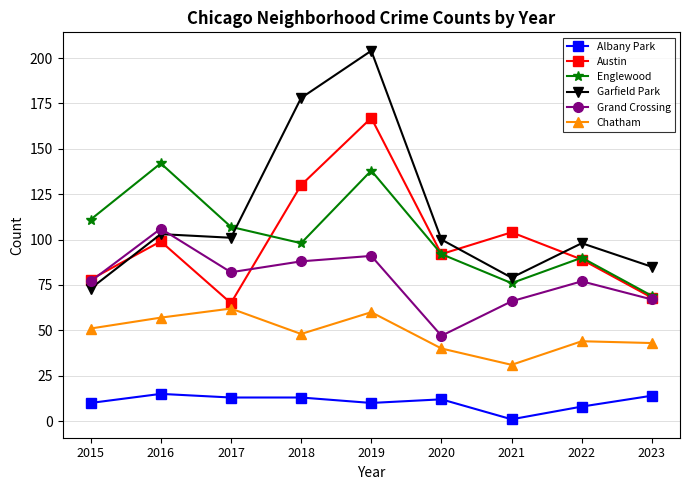

Reading left to right, transcribe all the data shown in this chart.

Albany Park: 10	15	13	13	10	12	1	8	14
Austin: 78	99	65	130	167	92	104	89	68
Englewood: 111	142	107	98	138	92	76	90	69
Garfield Park: 73	103	101	178	204	100	79	98	85
Grand Crossing: 77	106	82	88	91	47	66	77	67
Chatham: 51	57	62	48	60	40	31	44	43